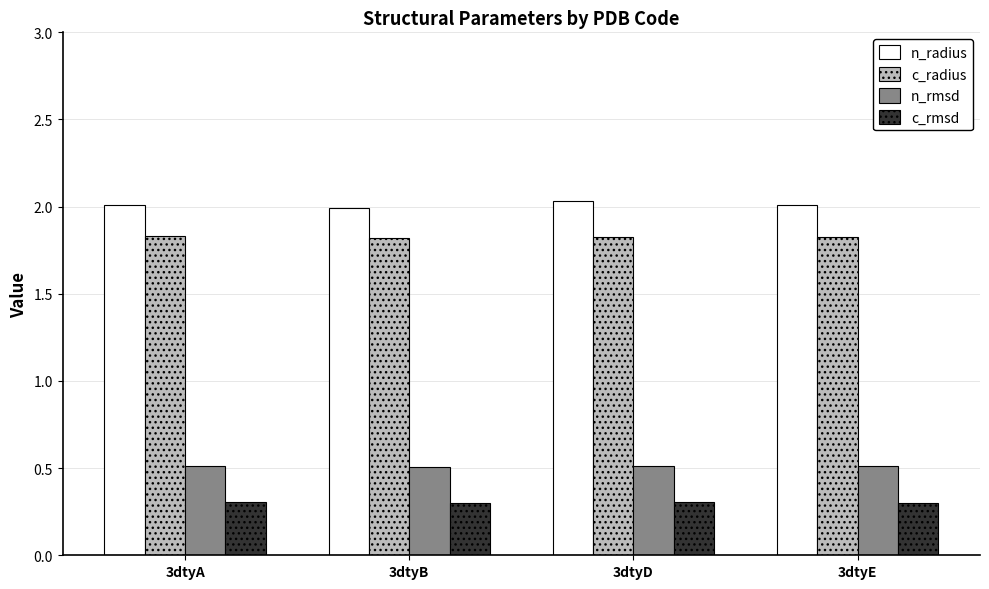

Is it true that n_radius equals 3.6 at 3dtyE?

False